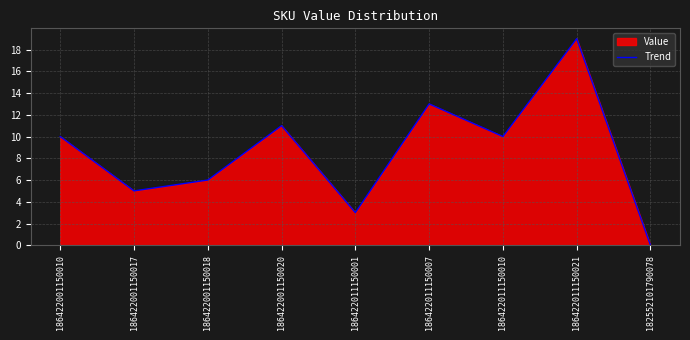

Rank the categories by value from highest to lowest.

186422011150021, 186422011150007, 186422001150020, 186422001150010, 186422011150010, 186422001150018, 186422001150017, 186422011150001, 182552101790078